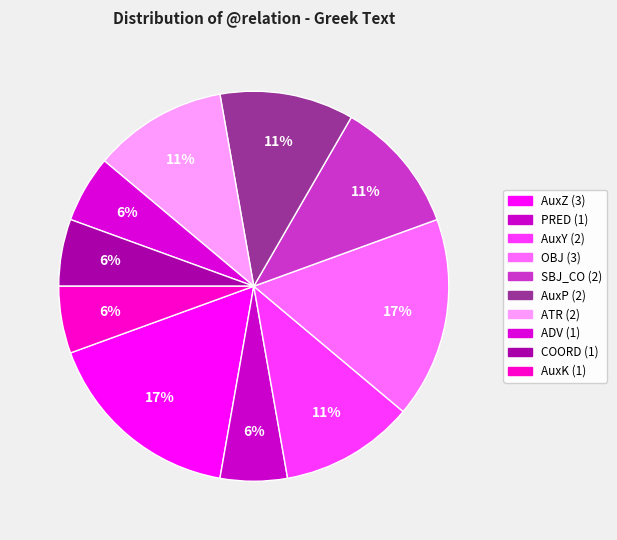

What is the smallest slice in the pie chart?

PRED